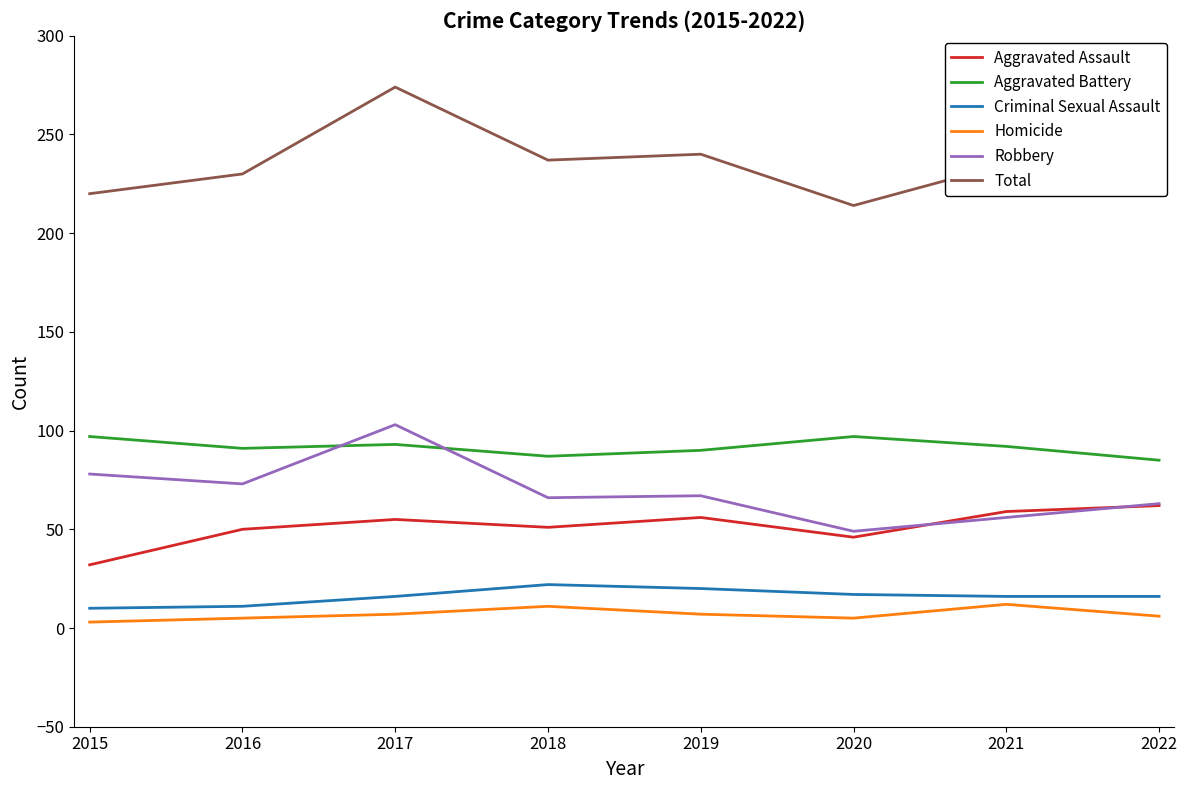

True or false: Total has a value of 50 at 2021.

False